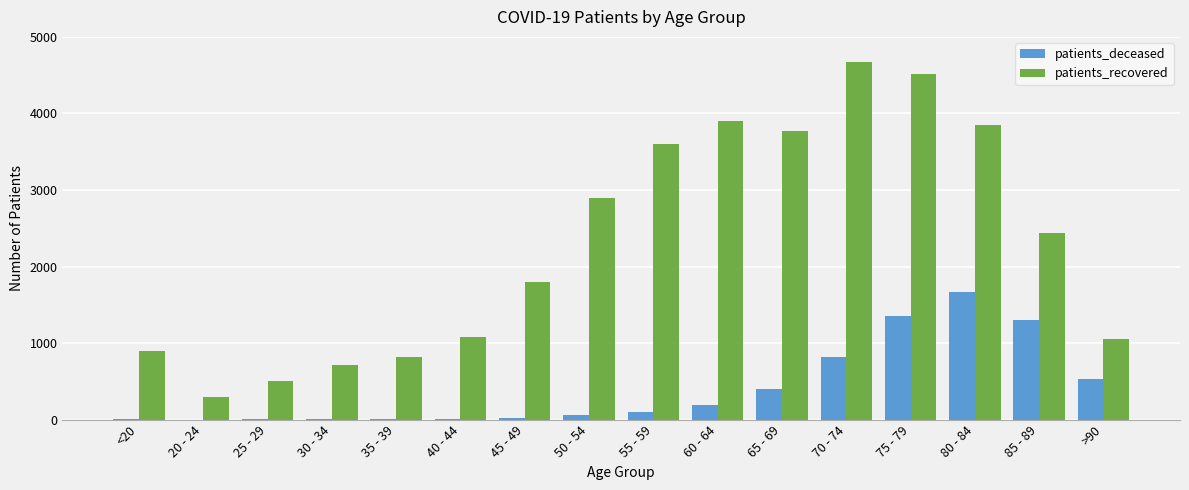

At which label is patients_recovered closest to 2479?

85 - 89